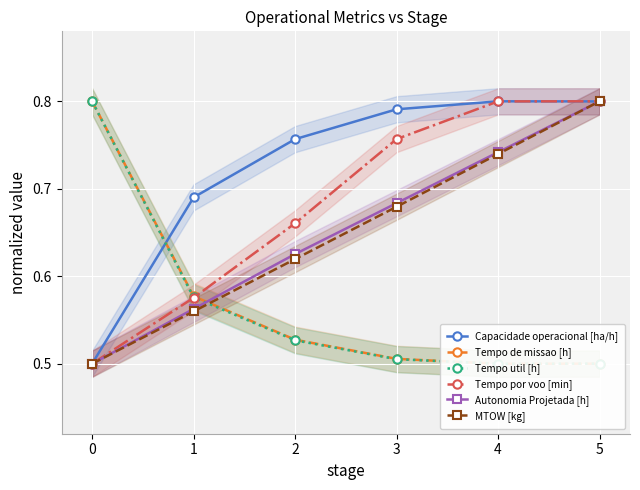

Is the value of Tempo por voo [min] at 2 greater than the value of Autonomia Projetada [h] at 2?

Yes